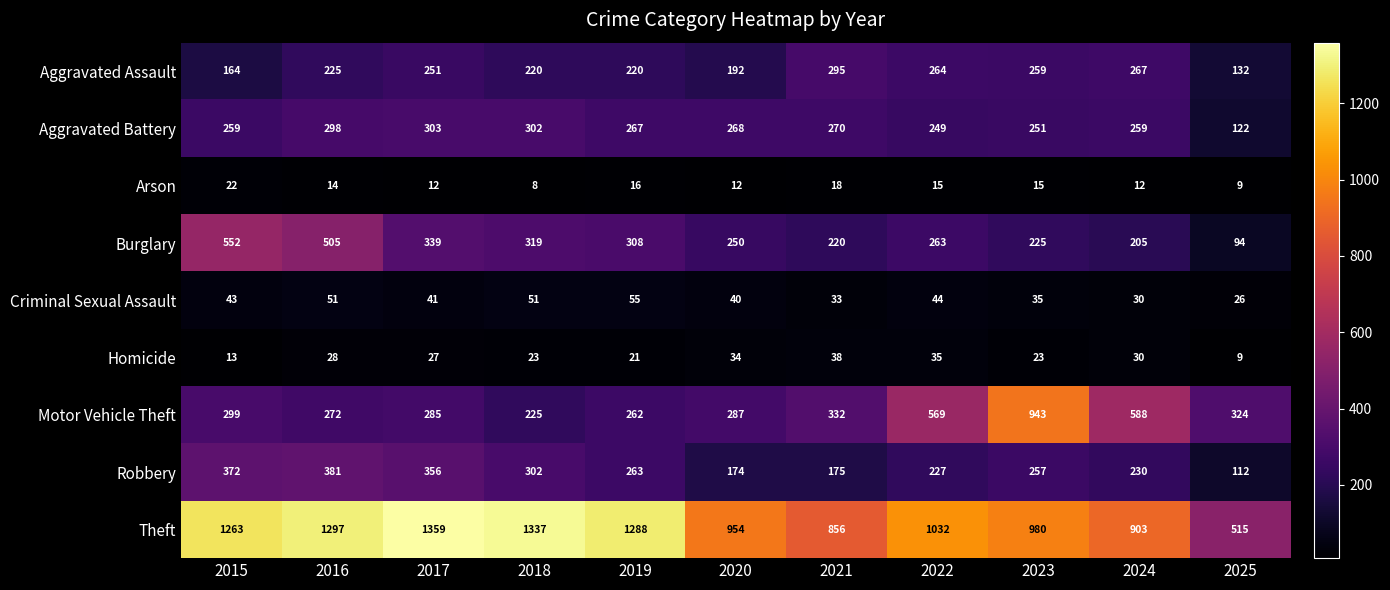

What is the difference between the maximum and minimum values in the Homicide series?

29